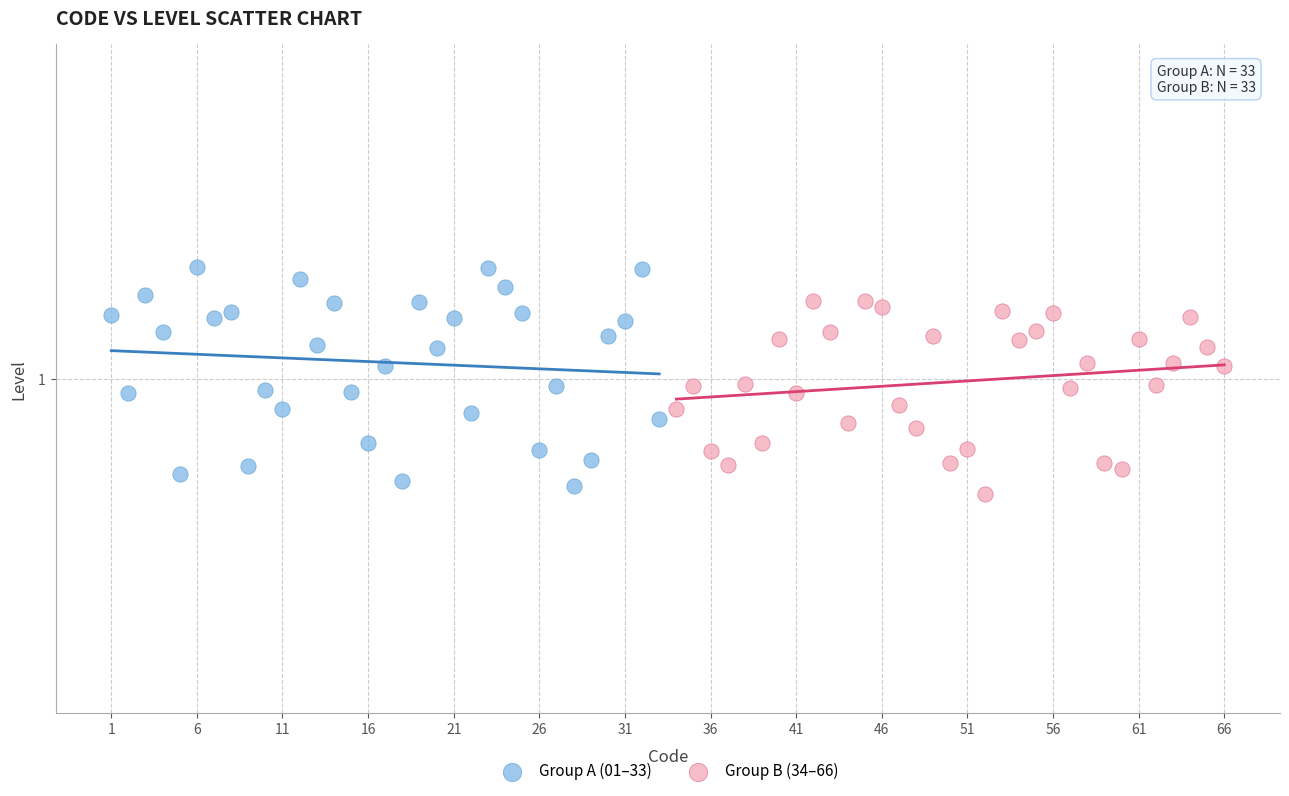

Which series reaches the minimum Y coordinate?

Group B (34–66)